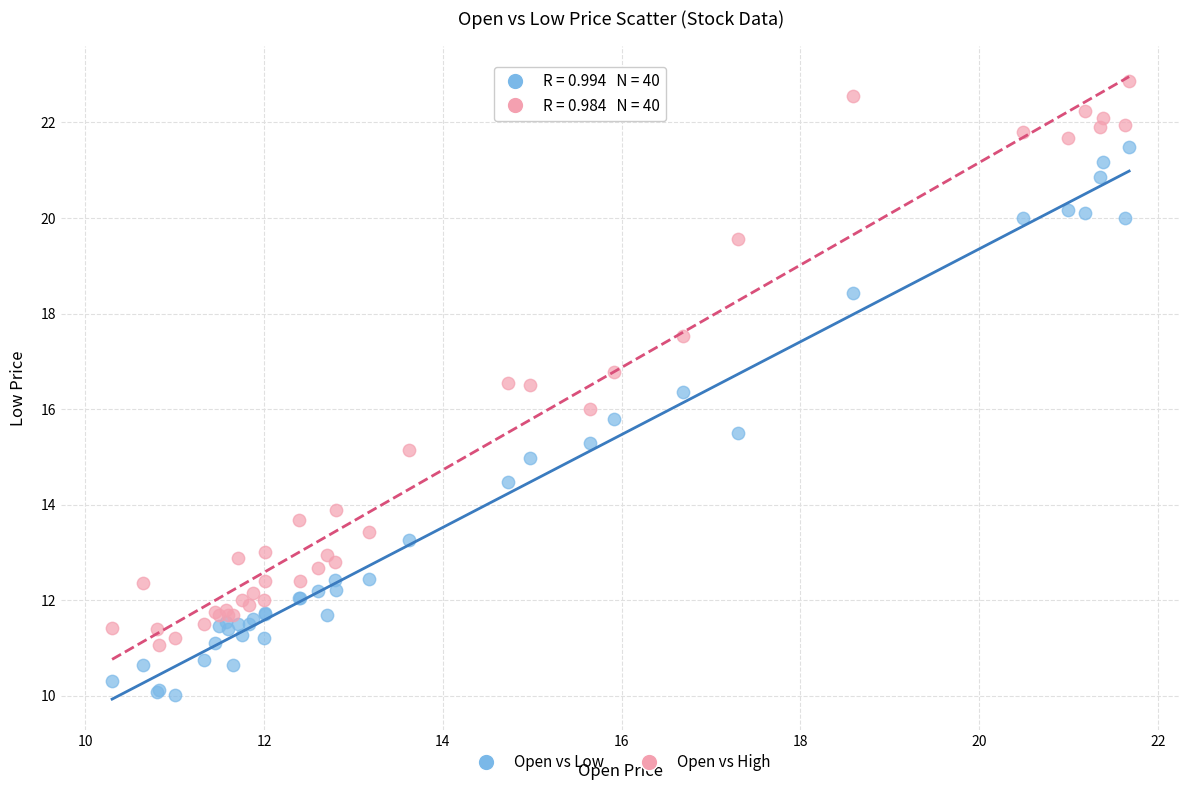

What is the X range (max minus min) for the scatter plot?

11.4